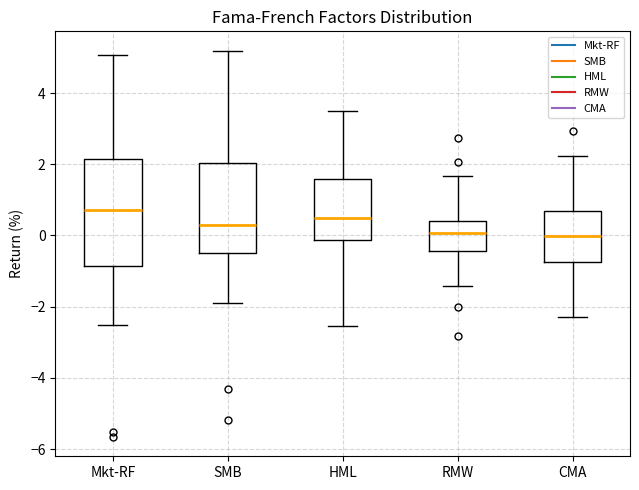

Which box has the highest median line?

Mkt-RF